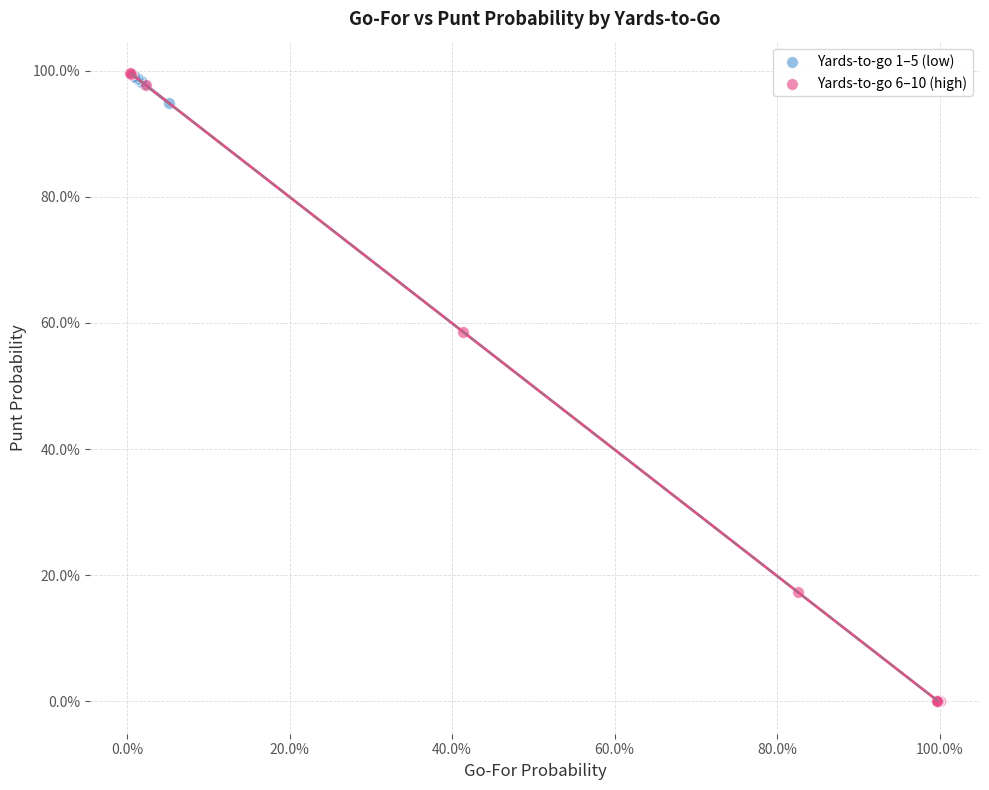

Which series contains the lowest Y value?

Yards-to-go 6–10 (high)